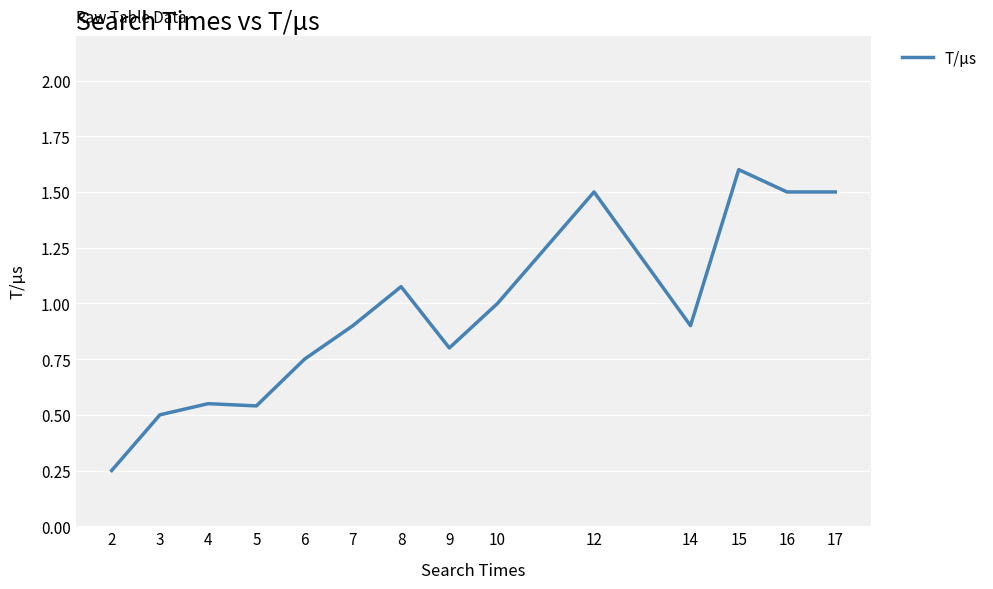

The value at 14 is 0.3. True or false?

False